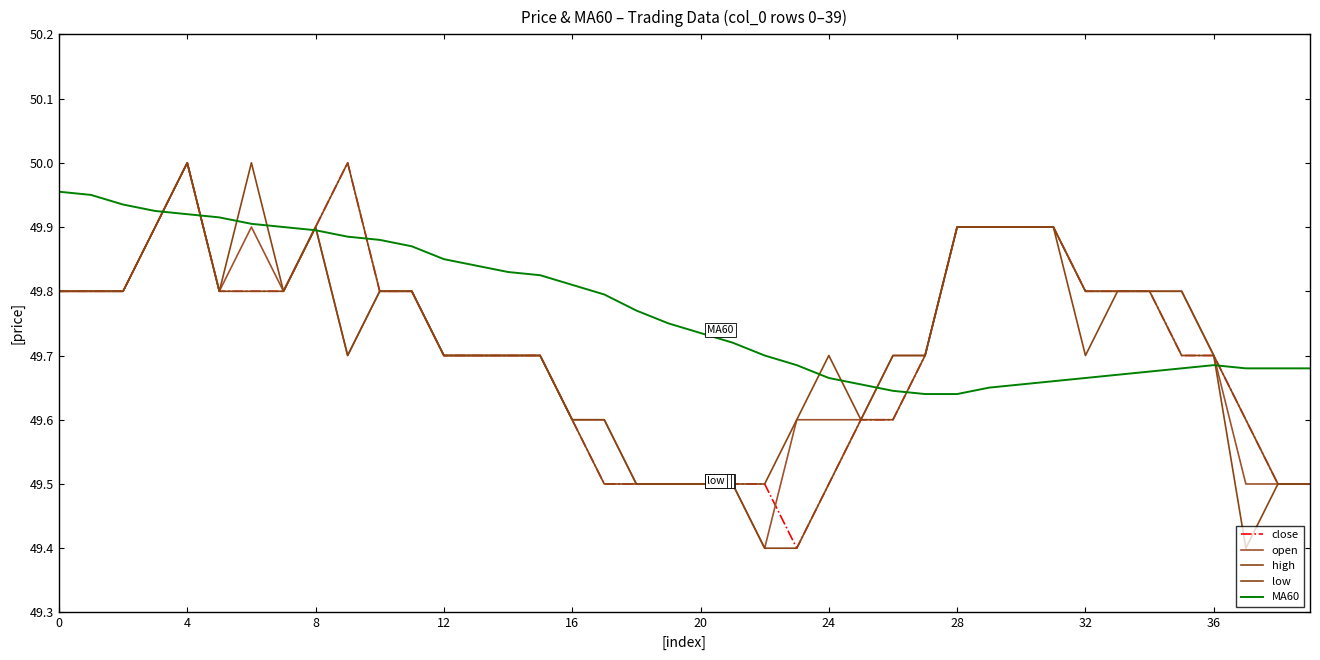

True or false: high and open cross at least once.

False